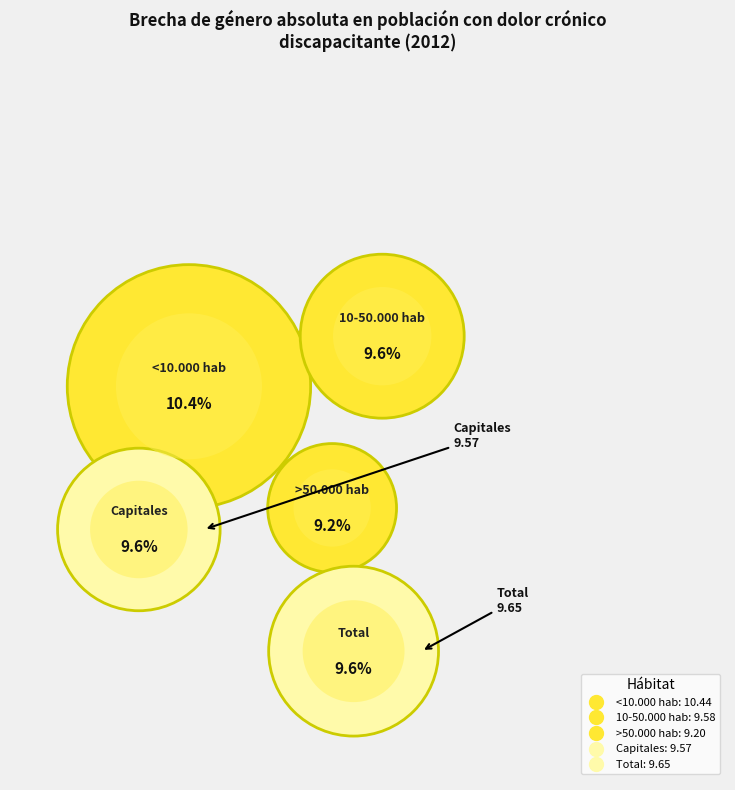

What is the largest slice in the pie chart?

<10.000 hab